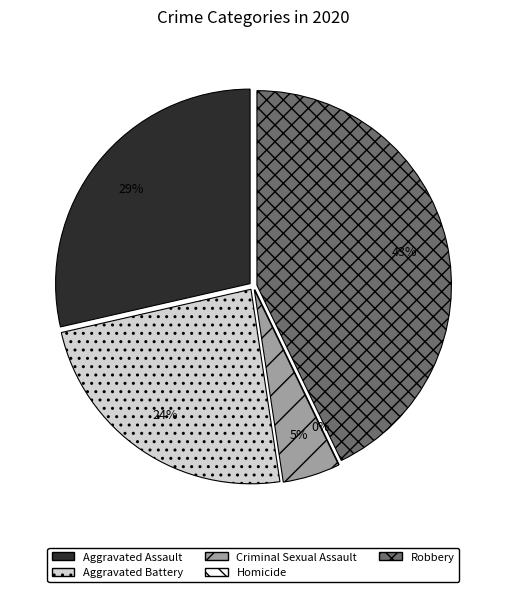

True or false: Robbery accounts for 30% of the total.

False